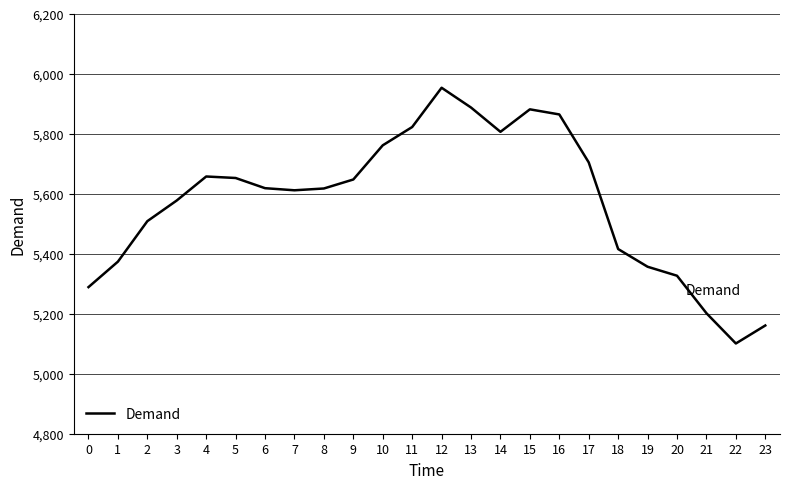

Which category has the lowest value across all series?

22